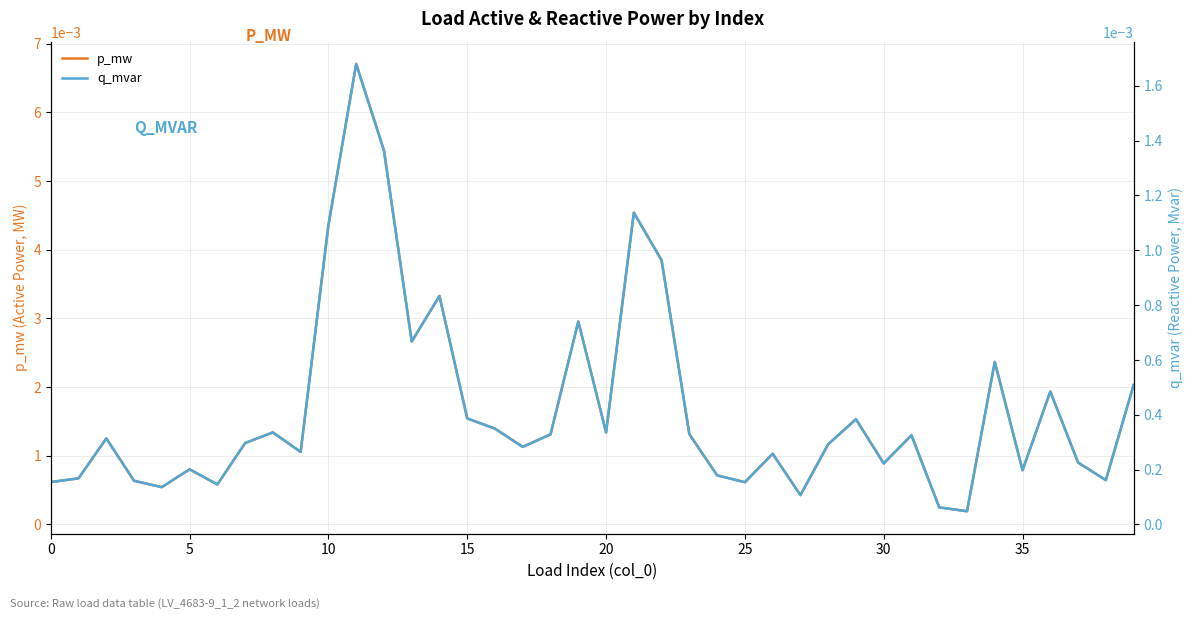

At which category does the chart reach its minimum across all series?

33